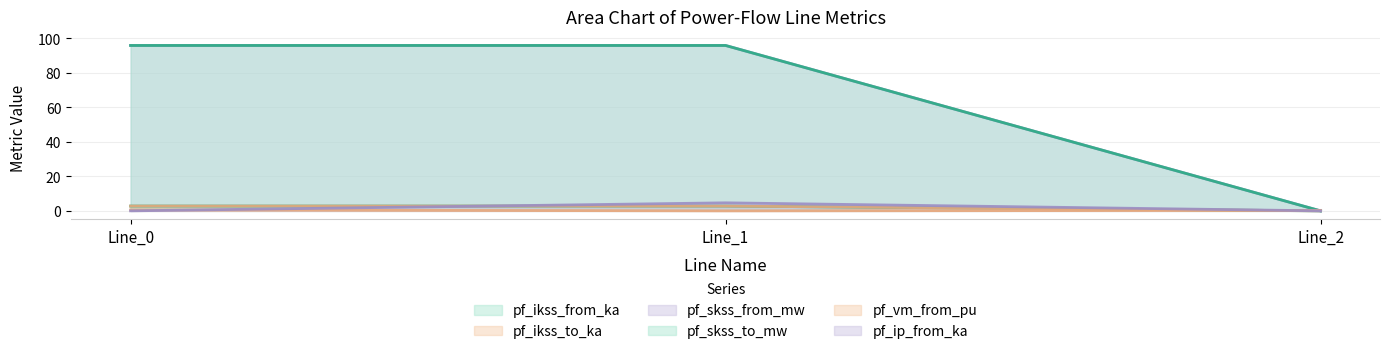

Which has a higher value, Line_1 or Line_2?

Line_1